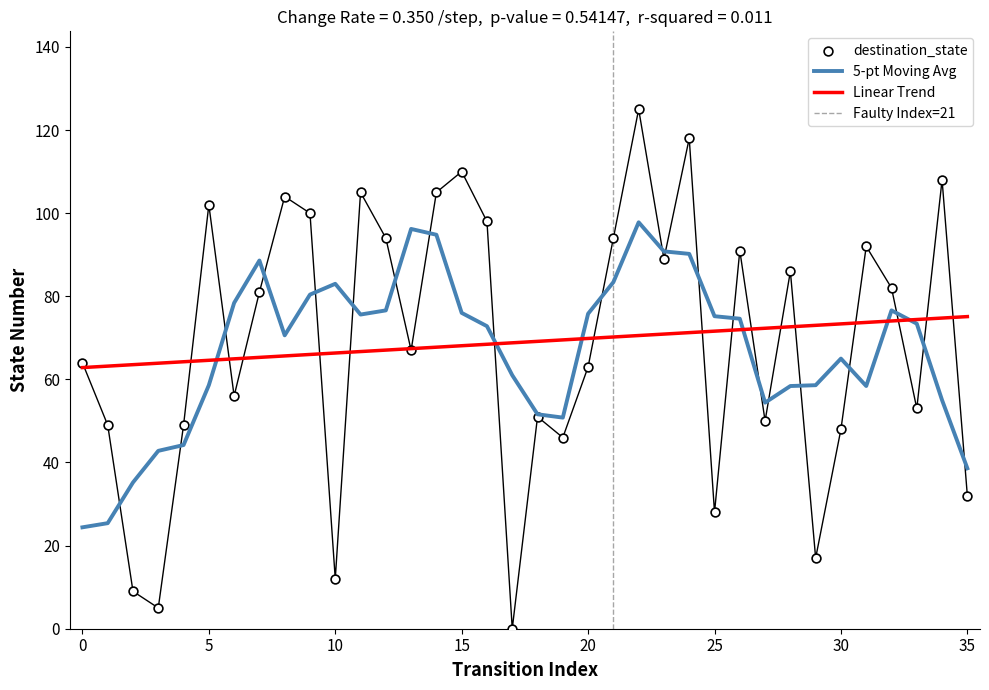

At which category is the sum across all series the highest?

22